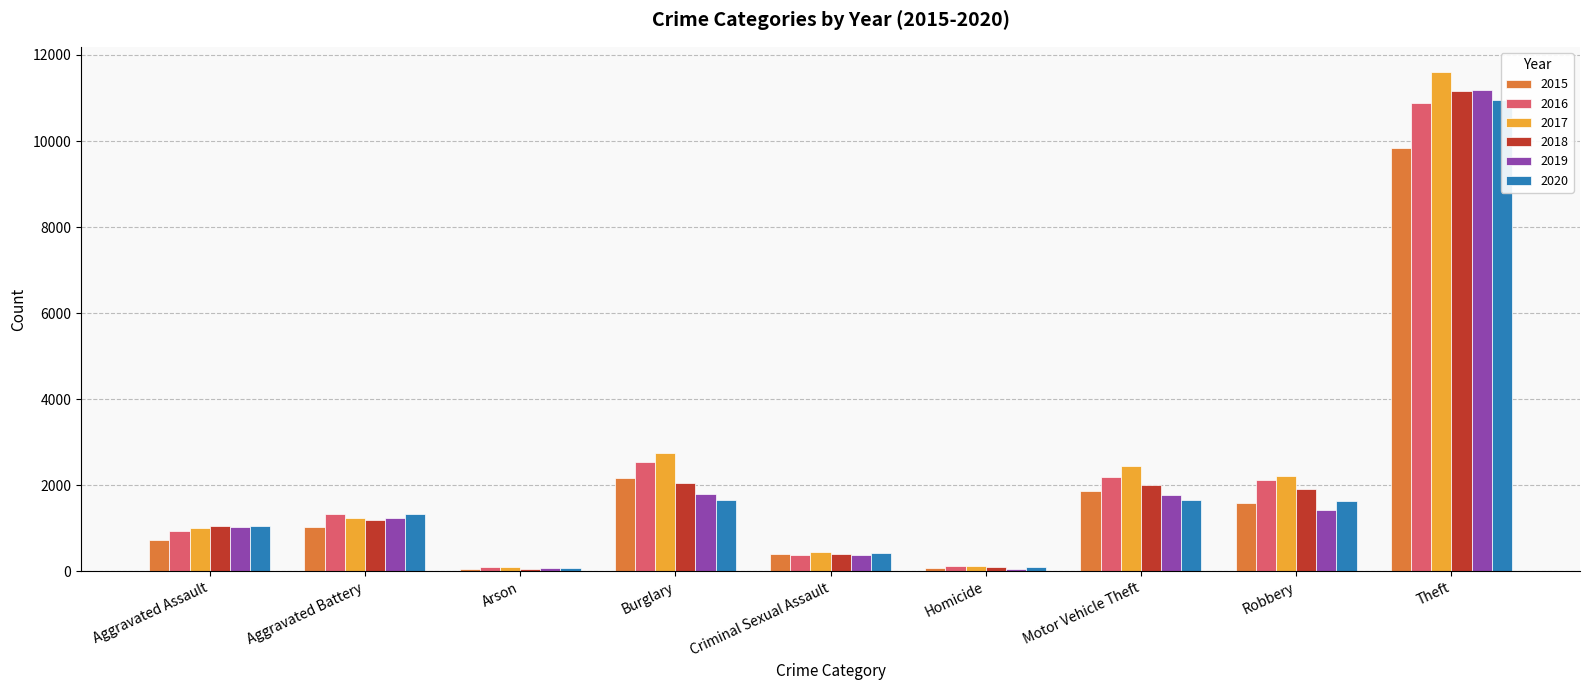

The 2020 series shows 33 at Homicide. True or false?

False